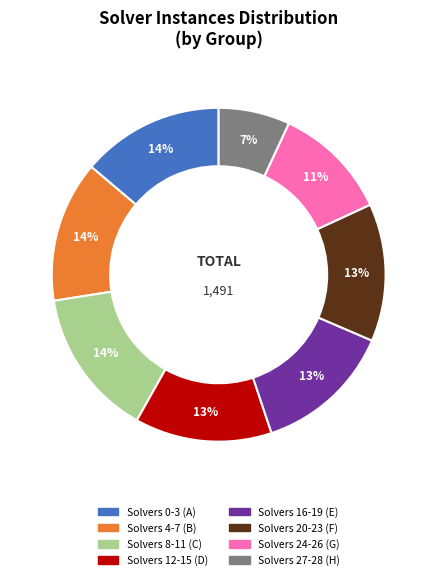

To the nearest percent, what is the average slice percentage?

12%